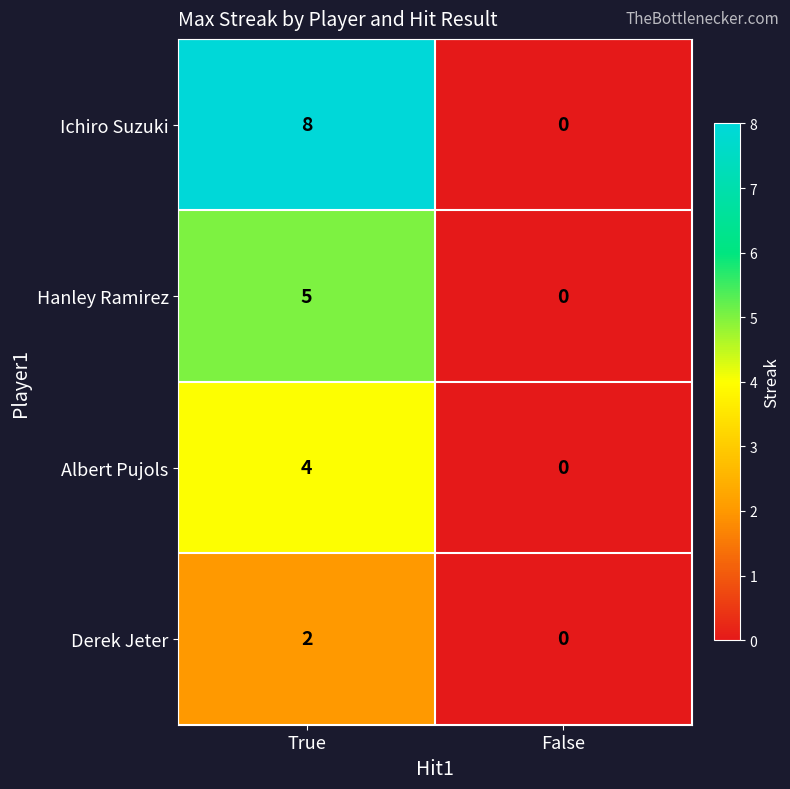

What is the difference between the maximum and minimum values in the Albert Pujols series?

4